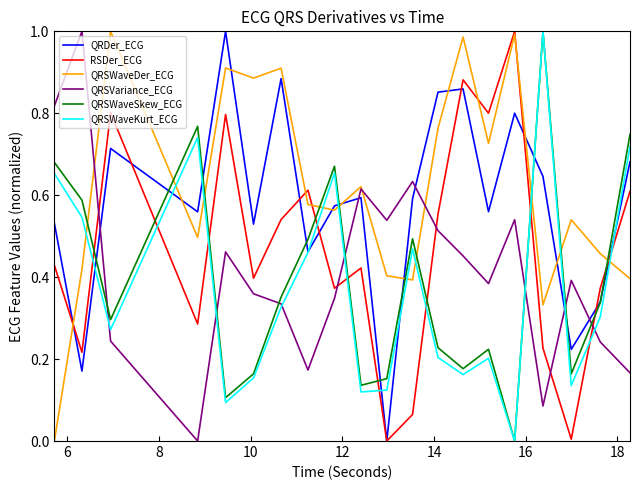

Which series has the largest total across all categories?

QRSWaveDer_ECG